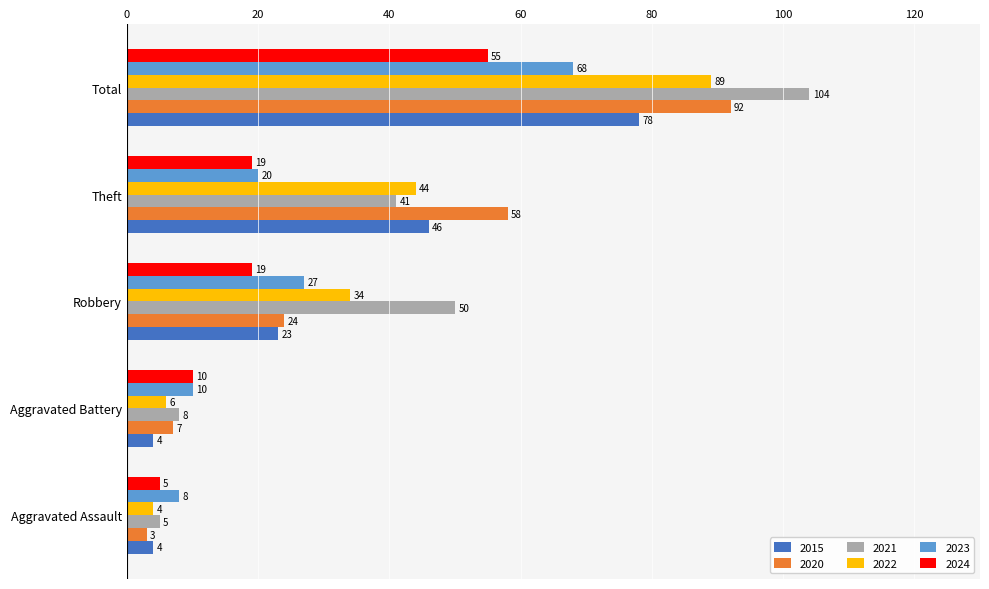

What is the difference between the maximum and minimum values in the 2021 series?

99